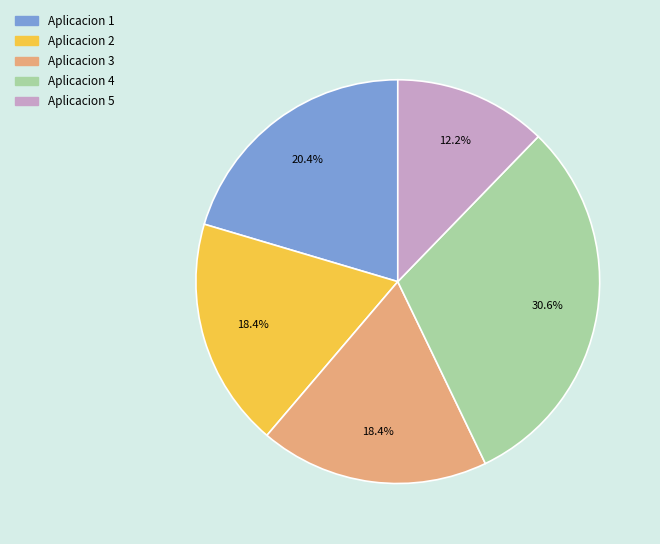

To the nearest percent, what is the difference between the Aplicacion 5 and Aplicacion 1 slice percentages?

8%